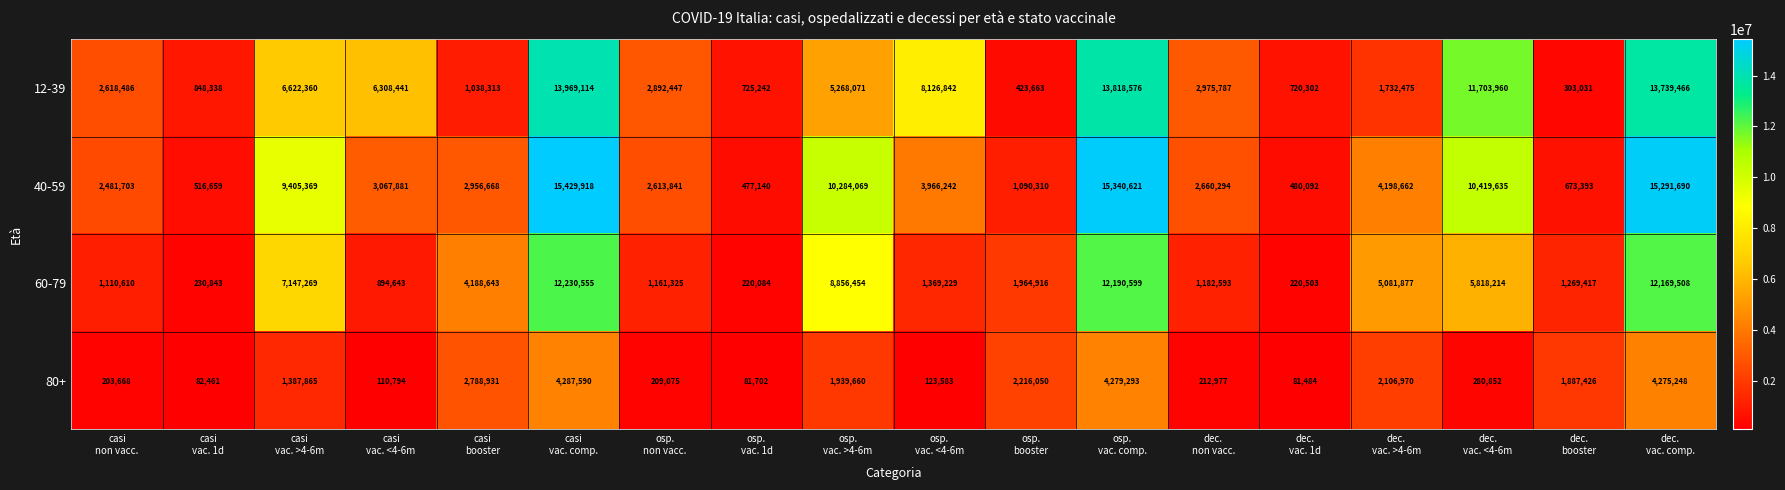

At which category is the sum across all series the highest?

casi
vac. comp.